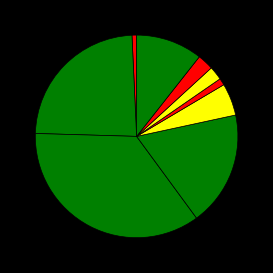

Is there a majority slice in this chart?

No